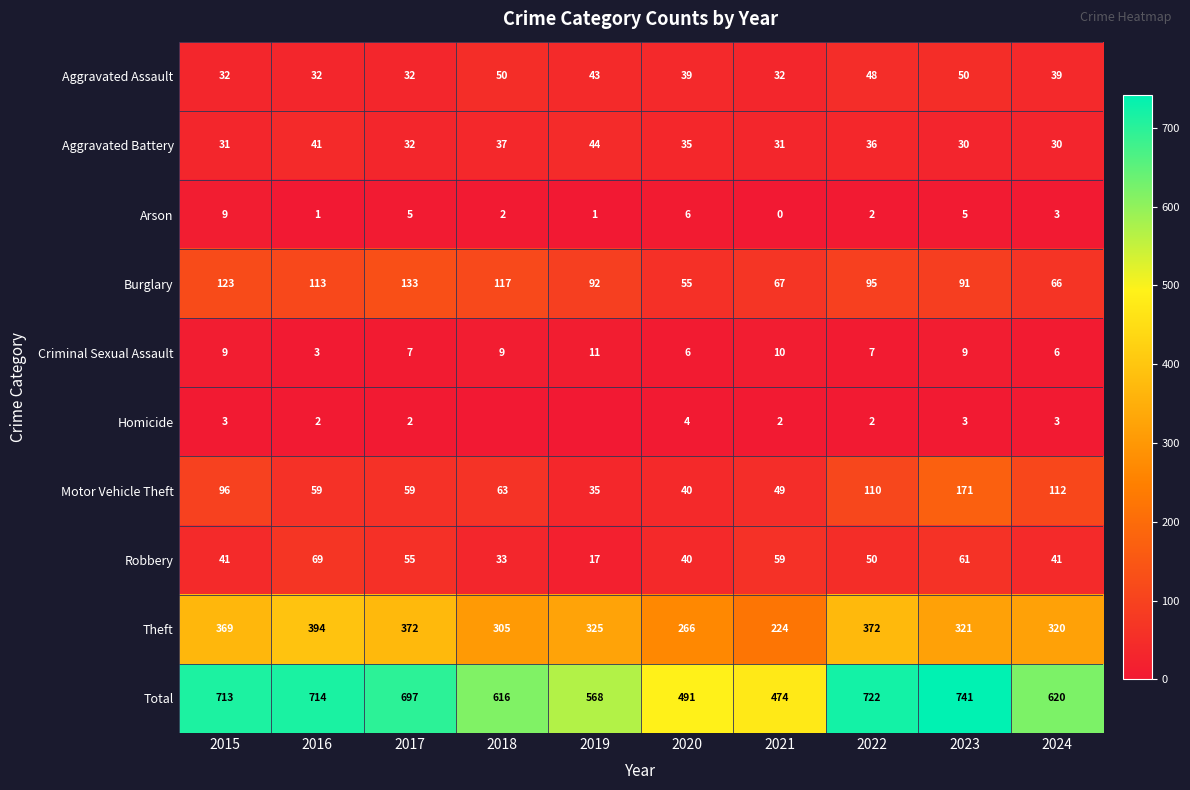

How many data points in Theft are less than 325?

5